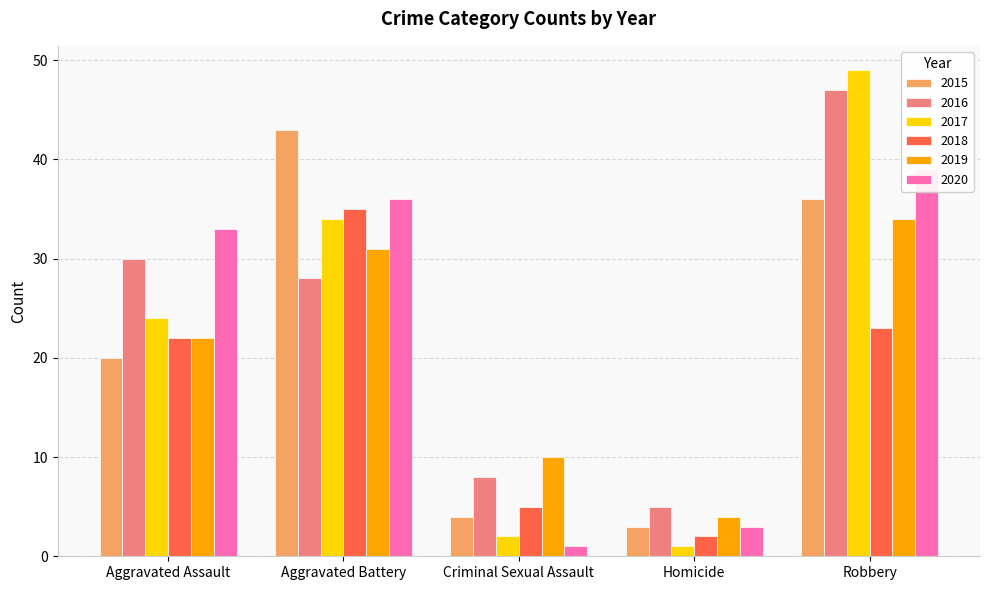

Which category has the lowest value in the 2017 series?

Homicide